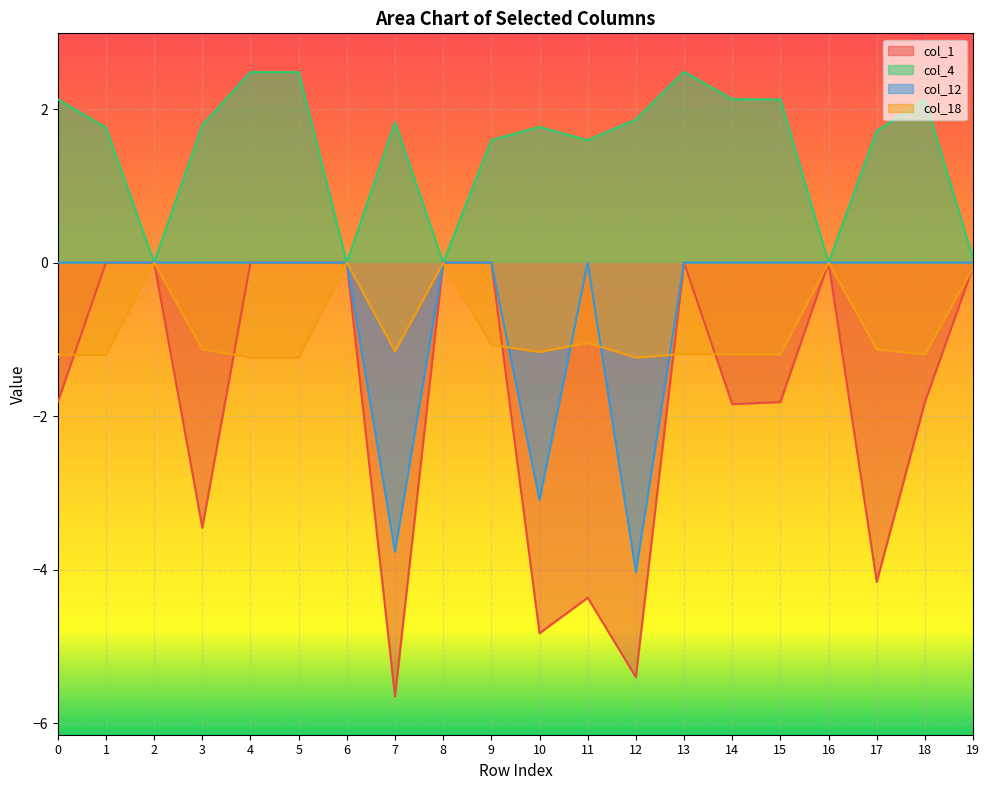

The value of col_12 at 11 is 0.0. True or false?

True